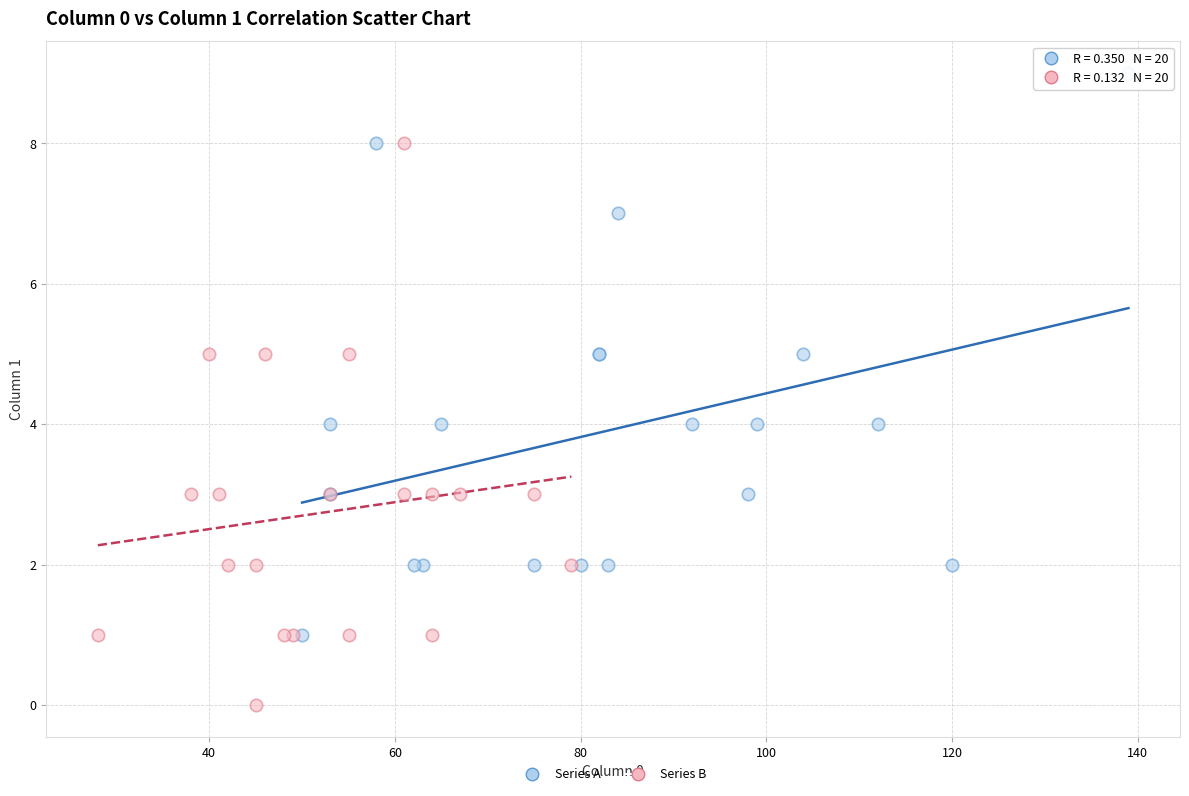

Which series contains the lowest Y value?

Series B